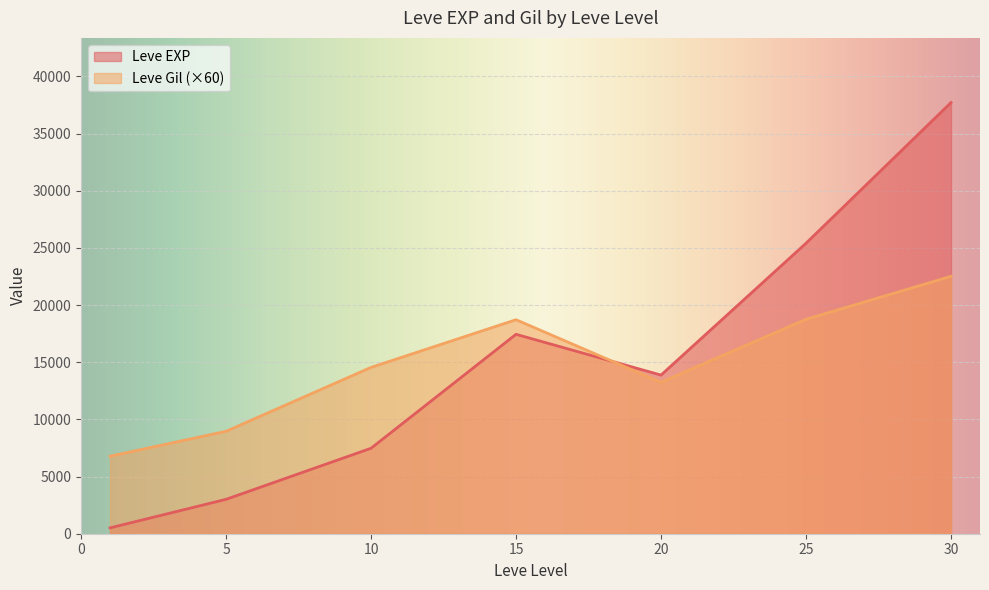

The value of Leve EXP at 10 is 7475.0. True or false?

True